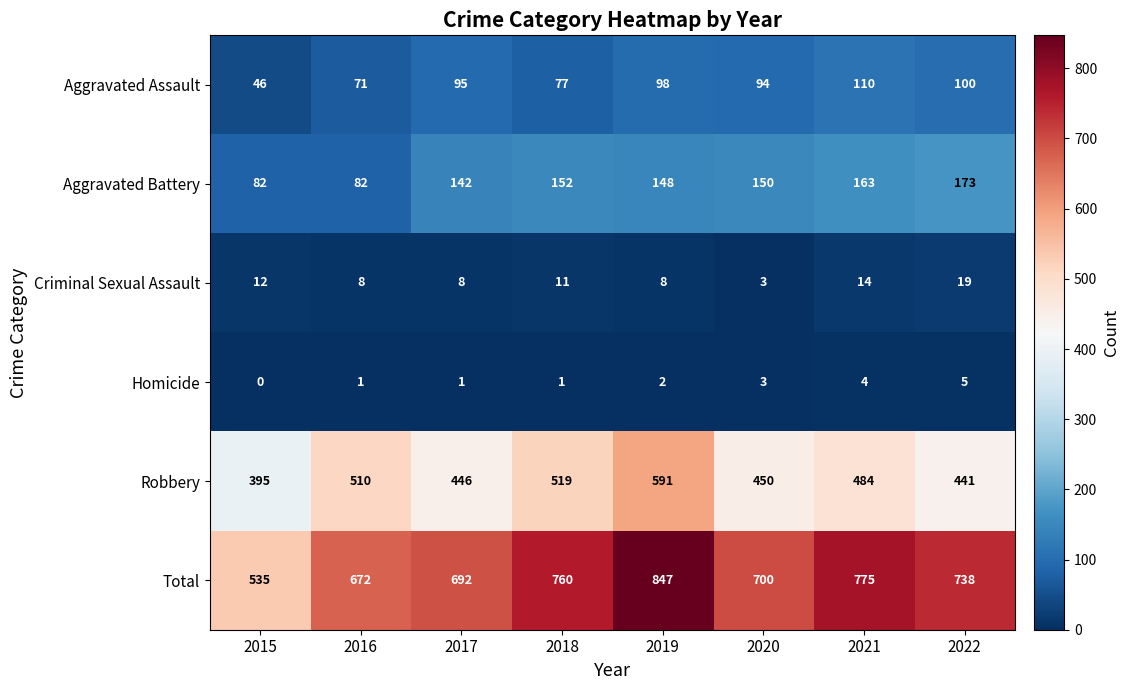

How many data points does each series have?

8